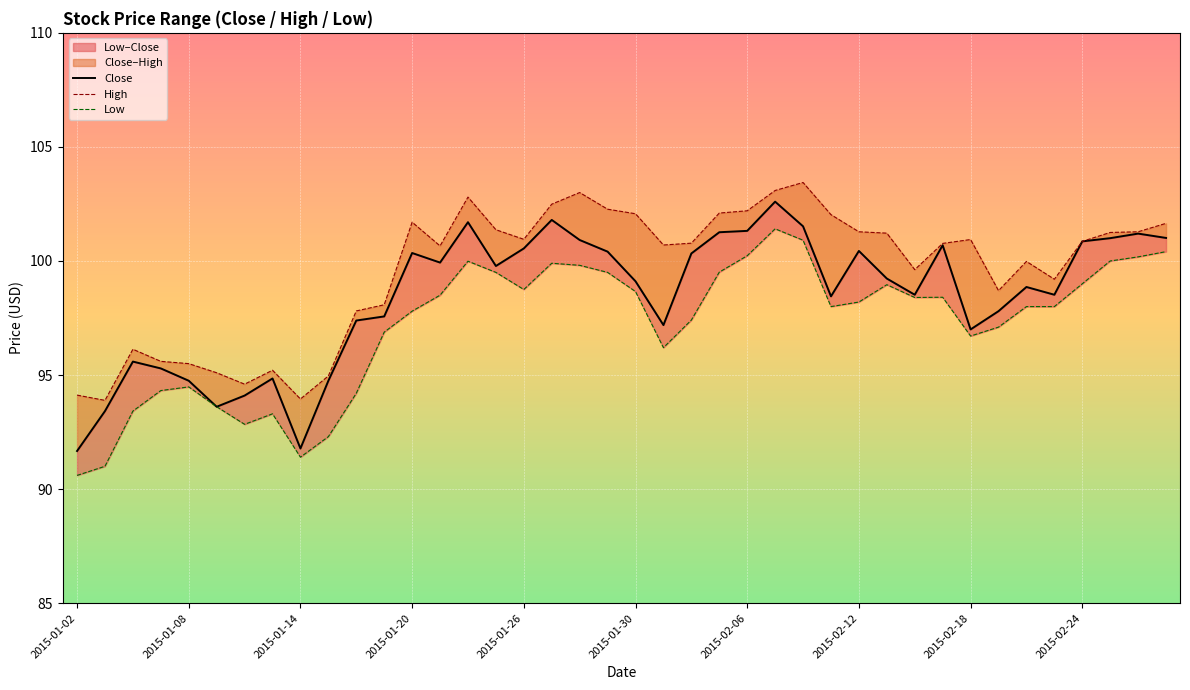

Reading right to left, transcribe all the data shown in this chart.

Close: 101.0	101.2	101.0	100.9	98.5	98.9	97.8	97.0	100.7	98.5	99.2	100.4	98.5	101.5	102.6	101.3	101.3	100.3	97.2	99.1	100.4	100.9	101.8	100.5	99.8	101.7	99.9	100.3	97.6	97.4	94.8	91.8	94.8	94.1	93.6	94.8	95.3	95.6	93.4	91.7
High: 101.7	101.3	101.2	100.9	99.2	100.0	98.7	100.9	100.8	99.6	101.2	101.3	102.0	103.4	103.1	102.2	102.1	100.8	100.7	102.1	102.3	103.0	102.5	101.0	101.4	102.8	100.7	101.7	98.1	97.8	95.0	94.0	95.2	94.6	95.1	95.5	95.6	96.1	93.9	94.1
Low: 100.4	100.2	100.0	99.0	98.0	98.0	97.1	96.7	98.4	98.4	99.0	98.2	98.0	100.9	101.4	100.2	99.5	97.4	96.2	98.7	99.5	99.8	99.9	98.8	99.5	100.0	98.5	97.8	96.9	94.2	92.3	91.4	93.3	92.8	93.6	94.5	94.3	93.4	91.0	90.6